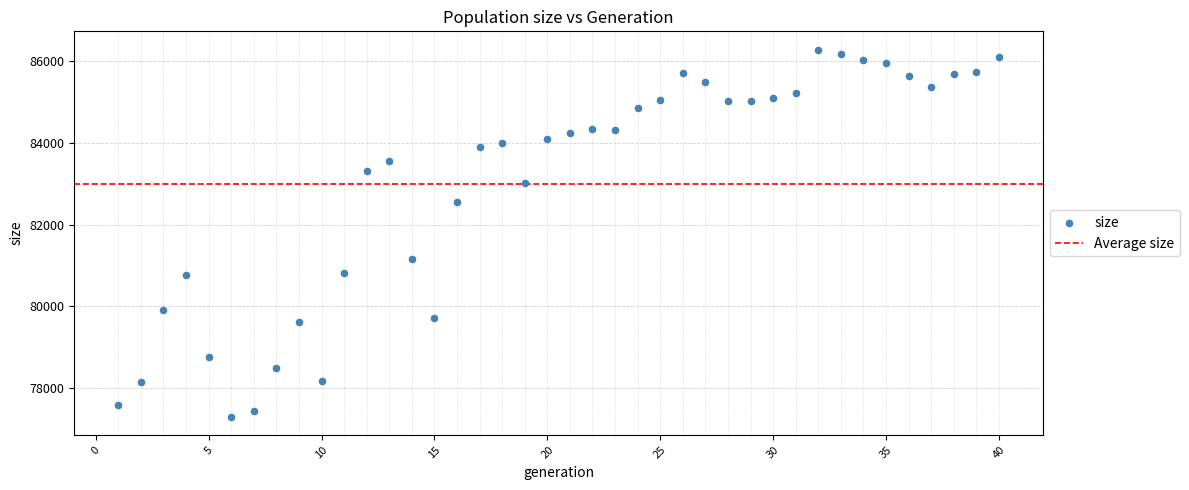

What is the range of Y values (max minus min)?

8966